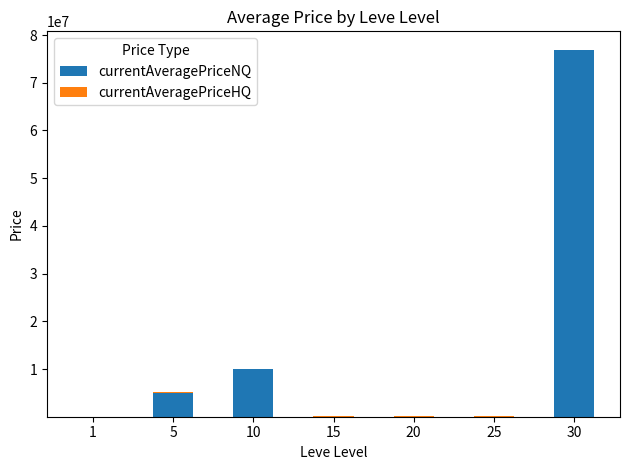

At which category is the sum across all series the highest?

30